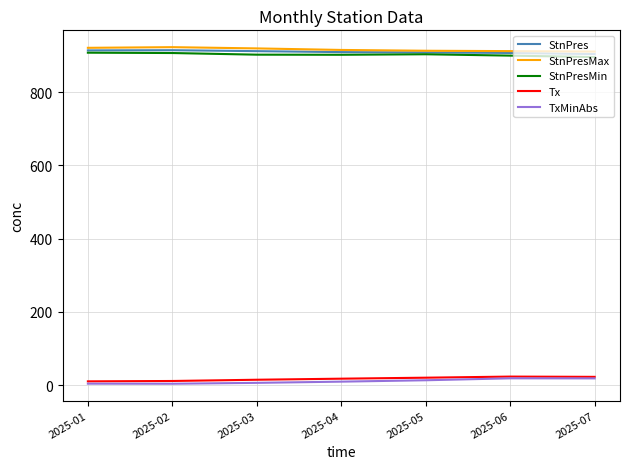

What is the difference between the maximum and minimum values in the StnPresMin series?

12.0